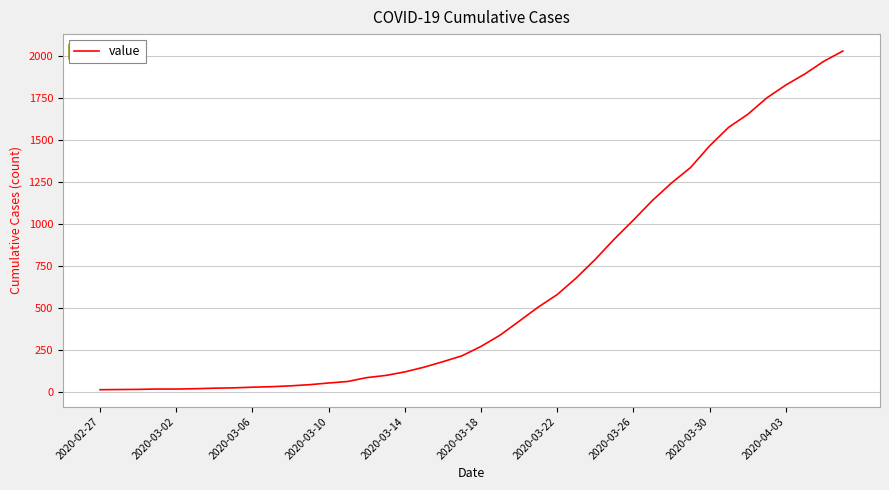

What is the difference between the maximum and minimum values?

2019